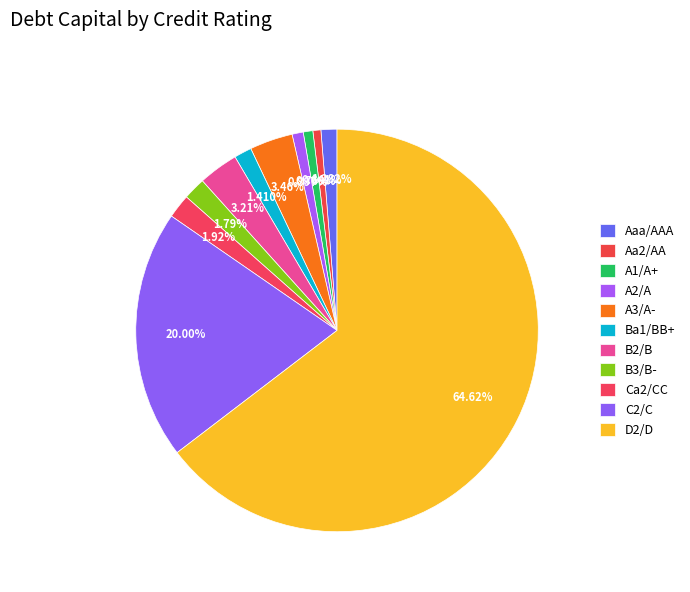

How many segments does this pie chart have?

11